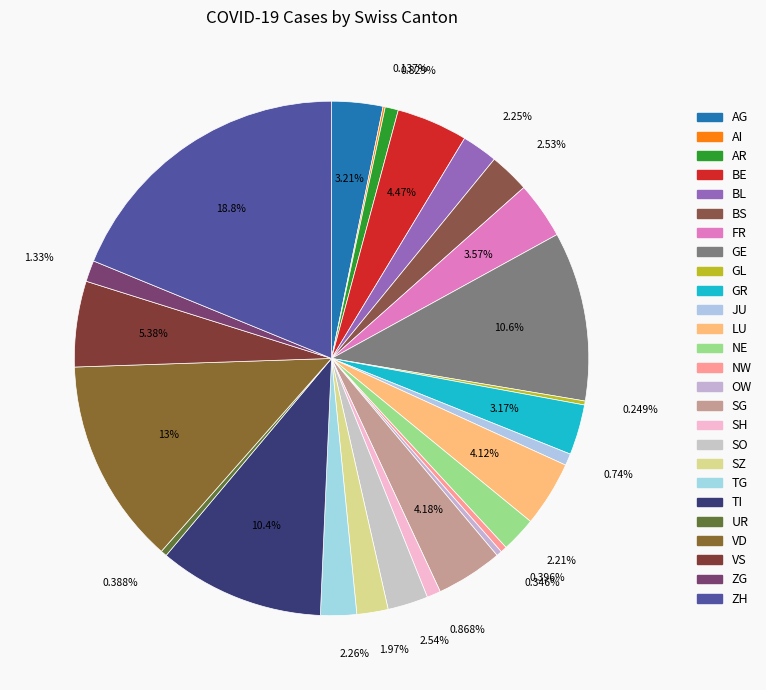

To the nearest percent, what is the difference between the BL and AG slice percentages?

1%